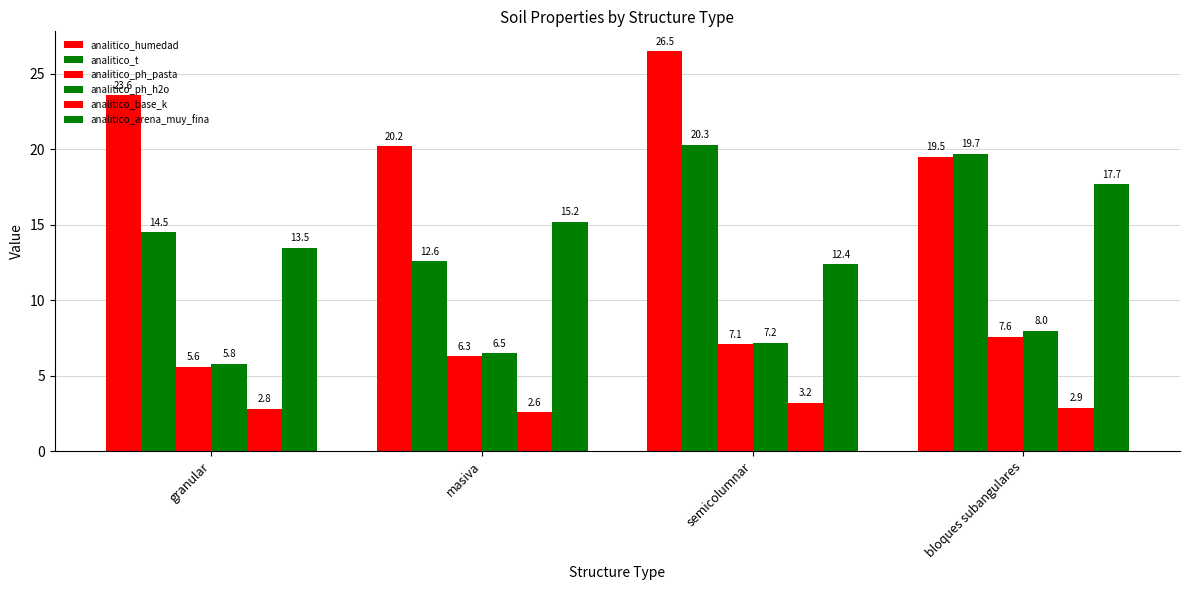

The value of analitico_base_k at granular is 3.8. True or false?

False